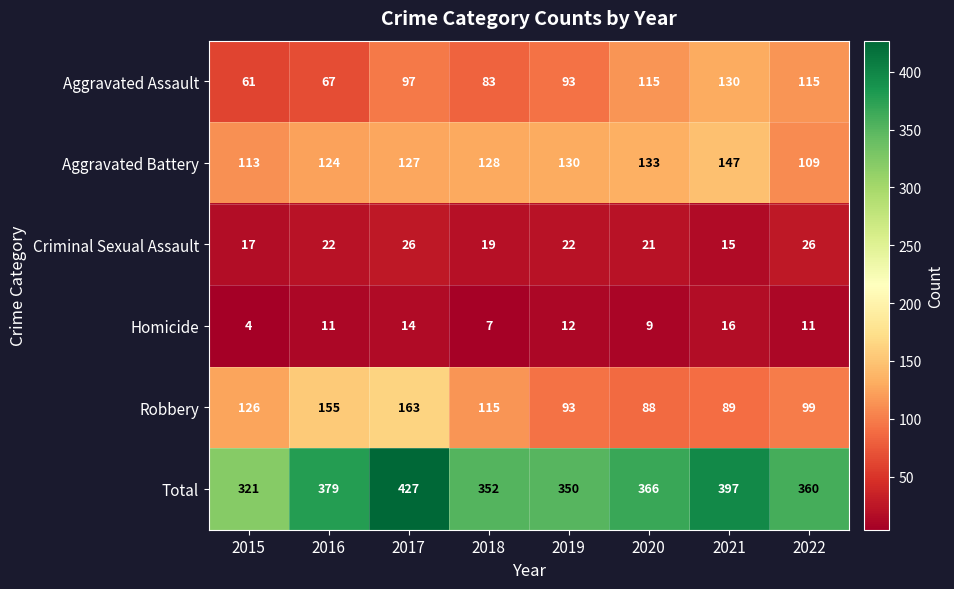

What is the spread (max minus min) of values at 2018?

345